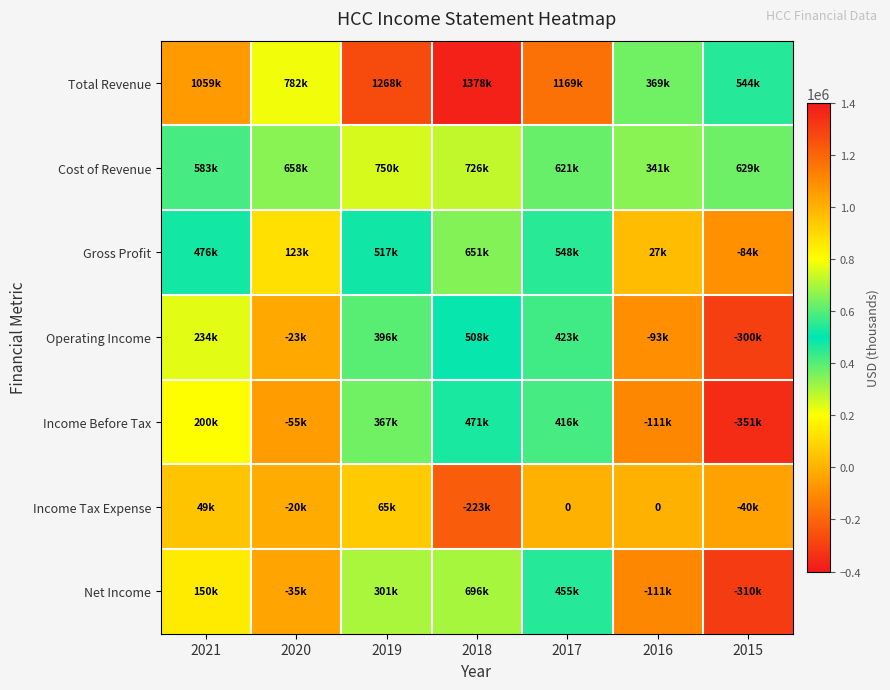

At which label does Gross Profit reach its minimum?

2015